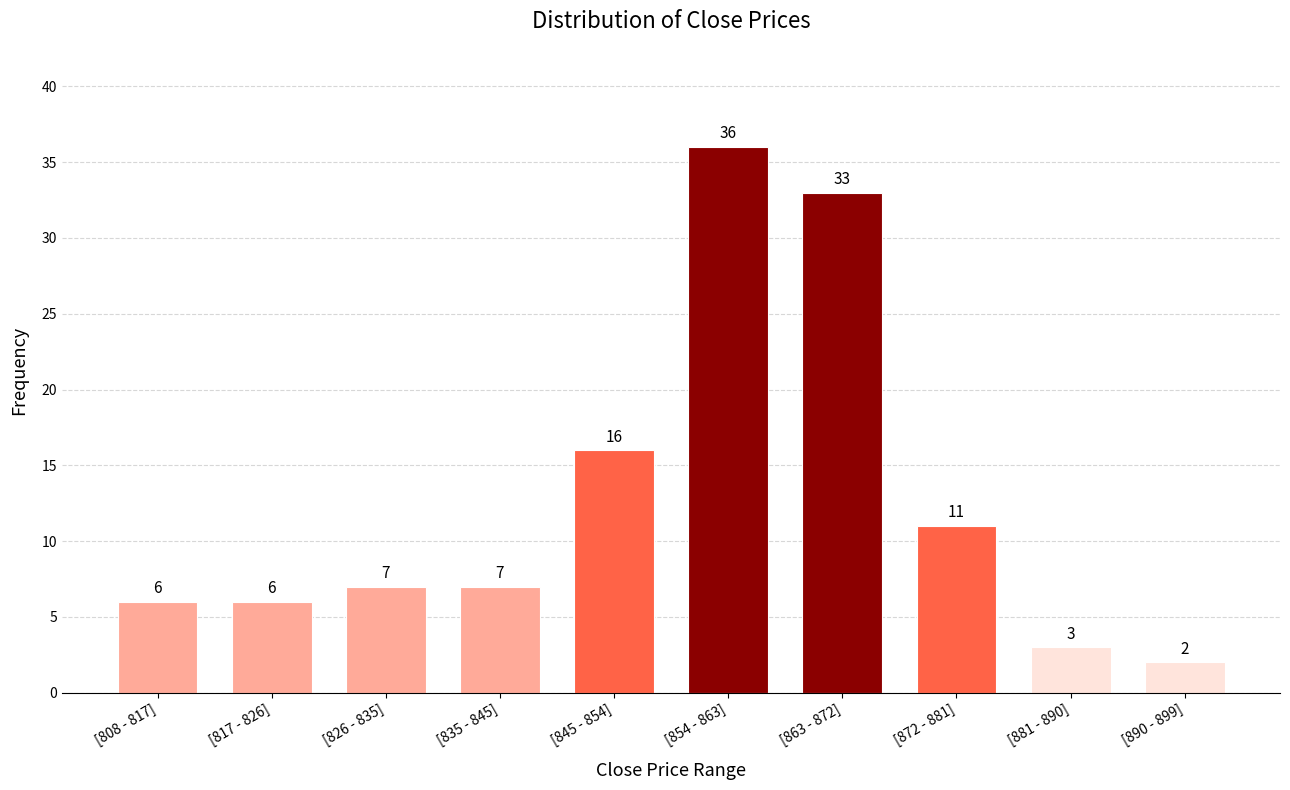

Reading left to right, what are all the values shown in this chart?

[808 - 817]=6	[817 - 826]=6	[826 - 835]=7	[835 - 845]=7	[845 - 854]=16	[854 - 863]=36	[863 - 872]=33	[872 - 881]=11	[881 - 890]=3	[890 - 899]=2